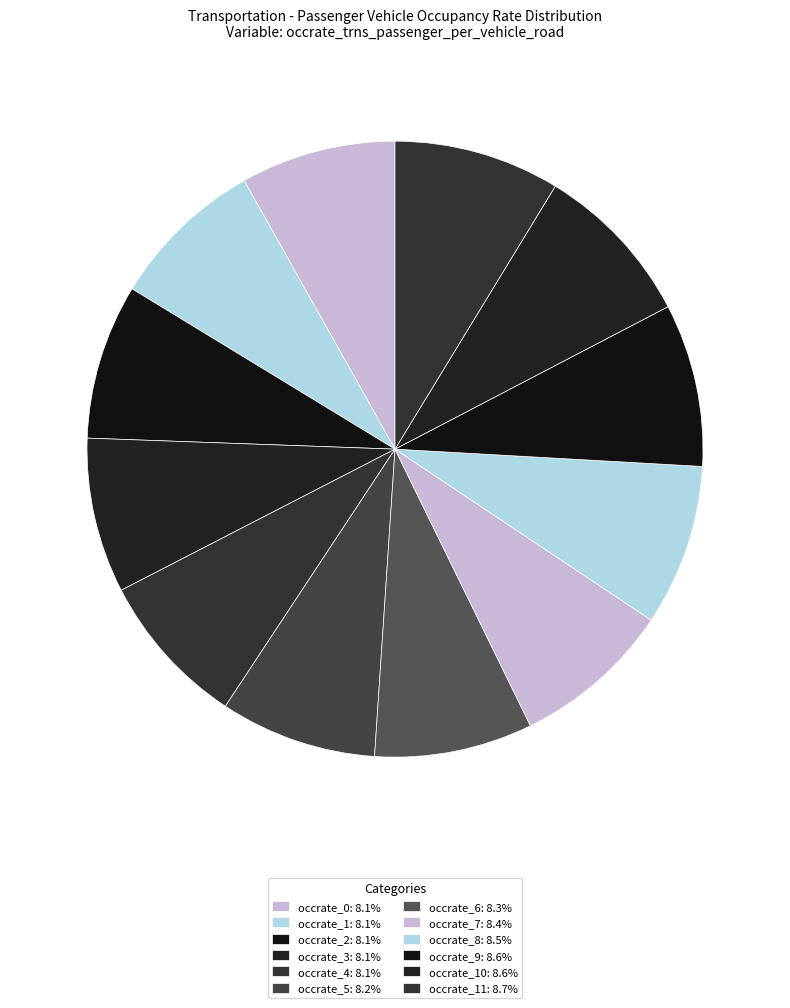

How many segments does this pie chart have?

12